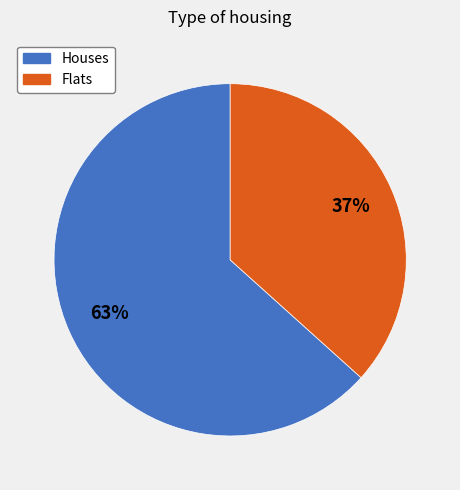

To the nearest percent, what is the average slice percentage?

50%